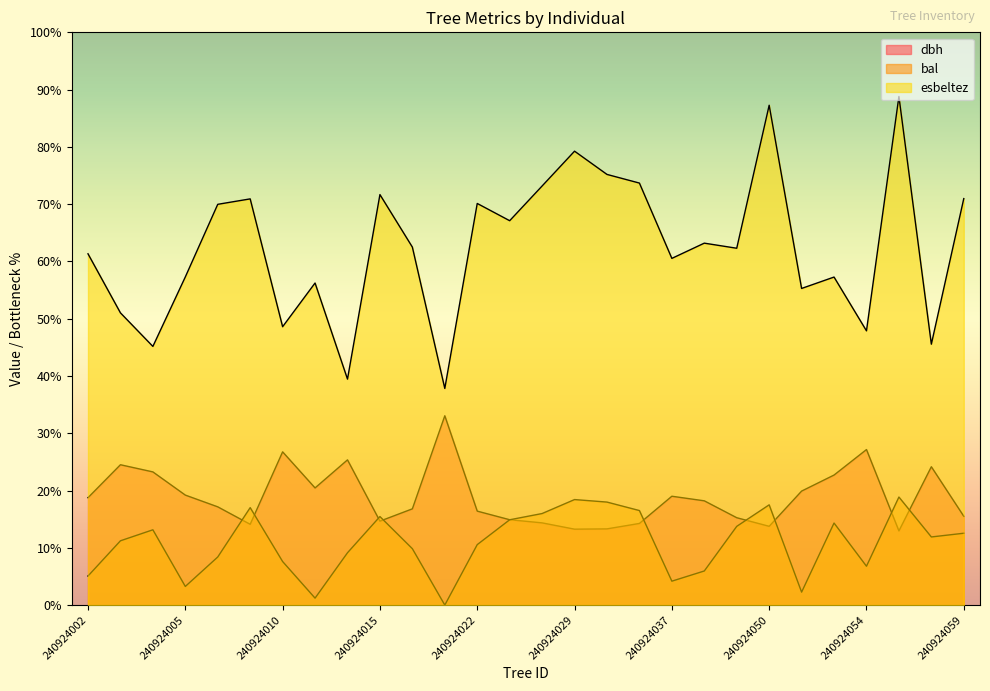

How many lines are shown in the chart?

3